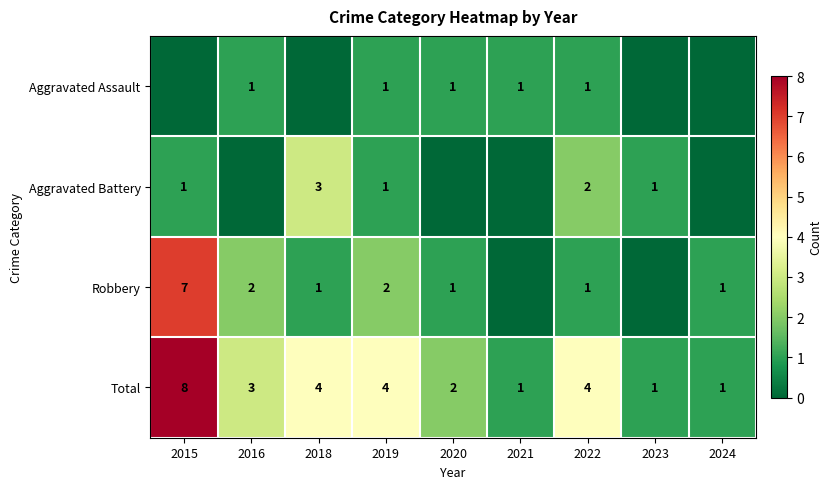

What is the sum of all Total values?

28